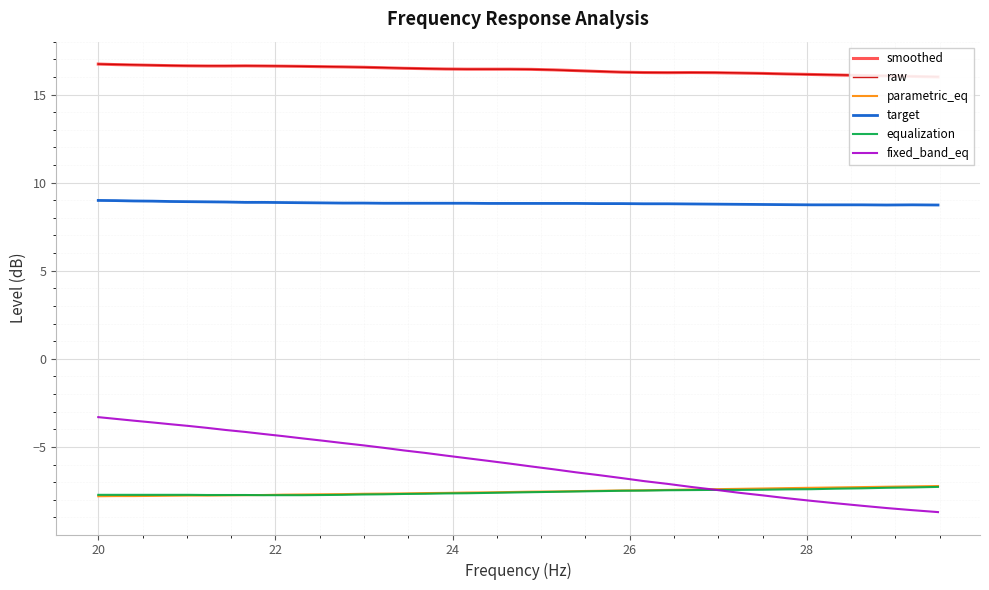

True or false: parametric_eq and smoothed intersect in this chart.

False